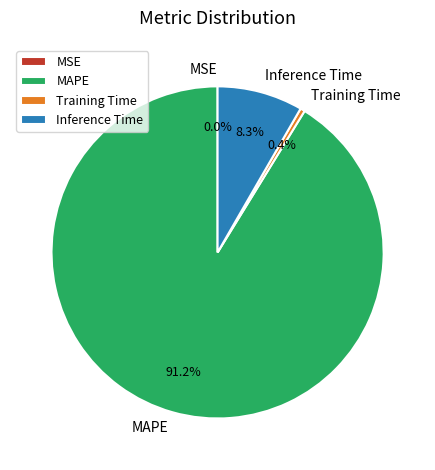

What is the total percentage of MAPE and Training Time?

91.7%